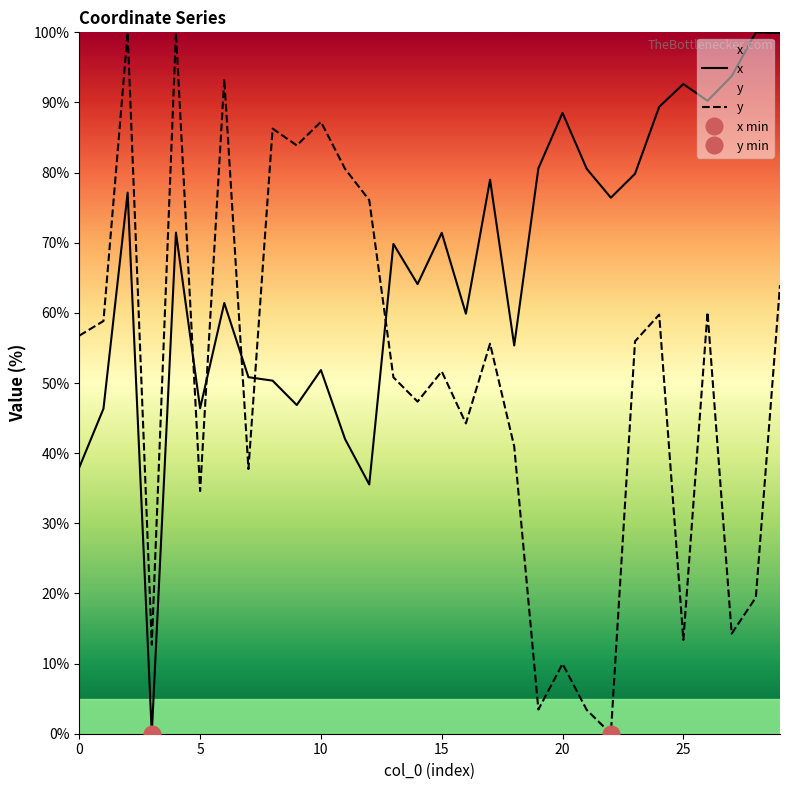

List the series in order of their overall mean, lowest first.

y, x